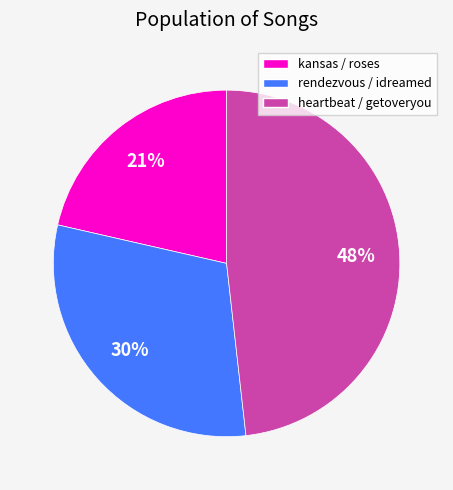

Is the sum of rendezvous / idreamed and kansas / roses greater than half?

Yes